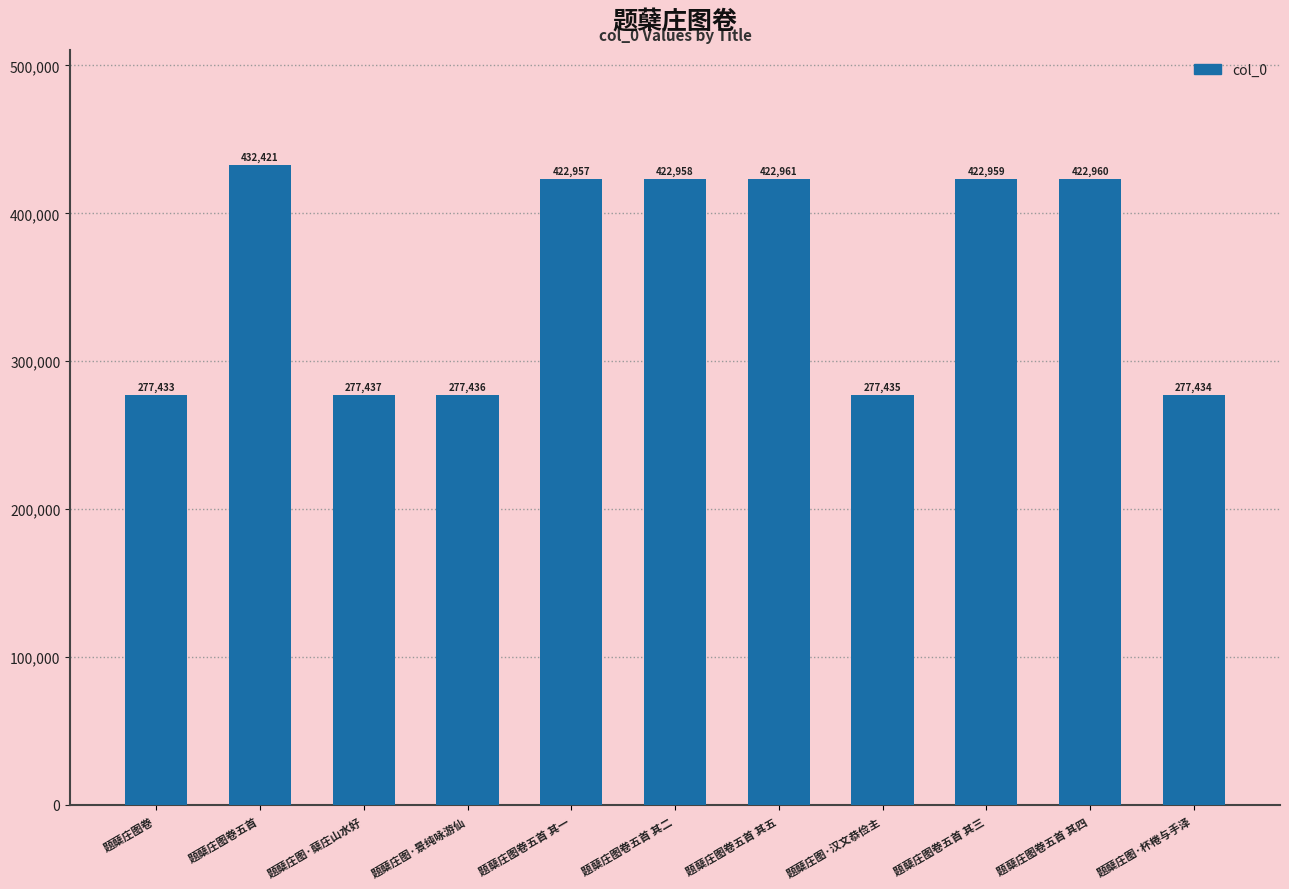

What is the maximum value shown in the chart?

432421